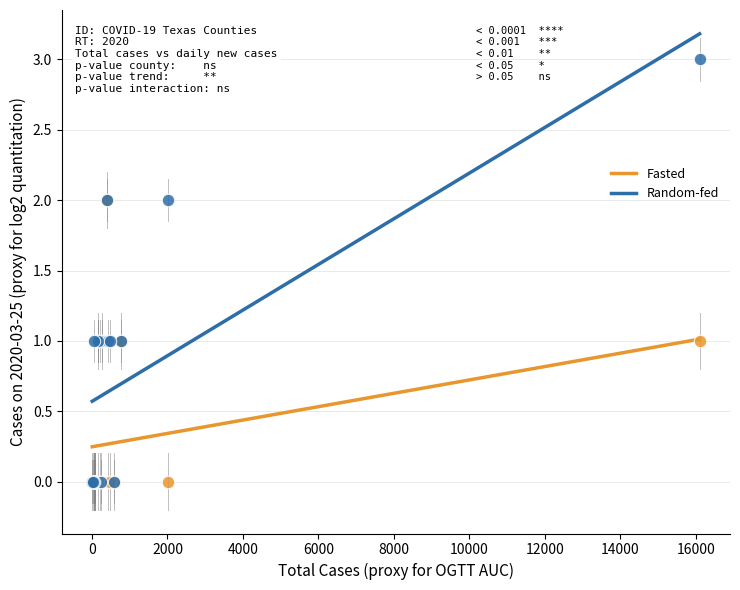

What are all the series names shown in the legend?

Fasted, Random-fed